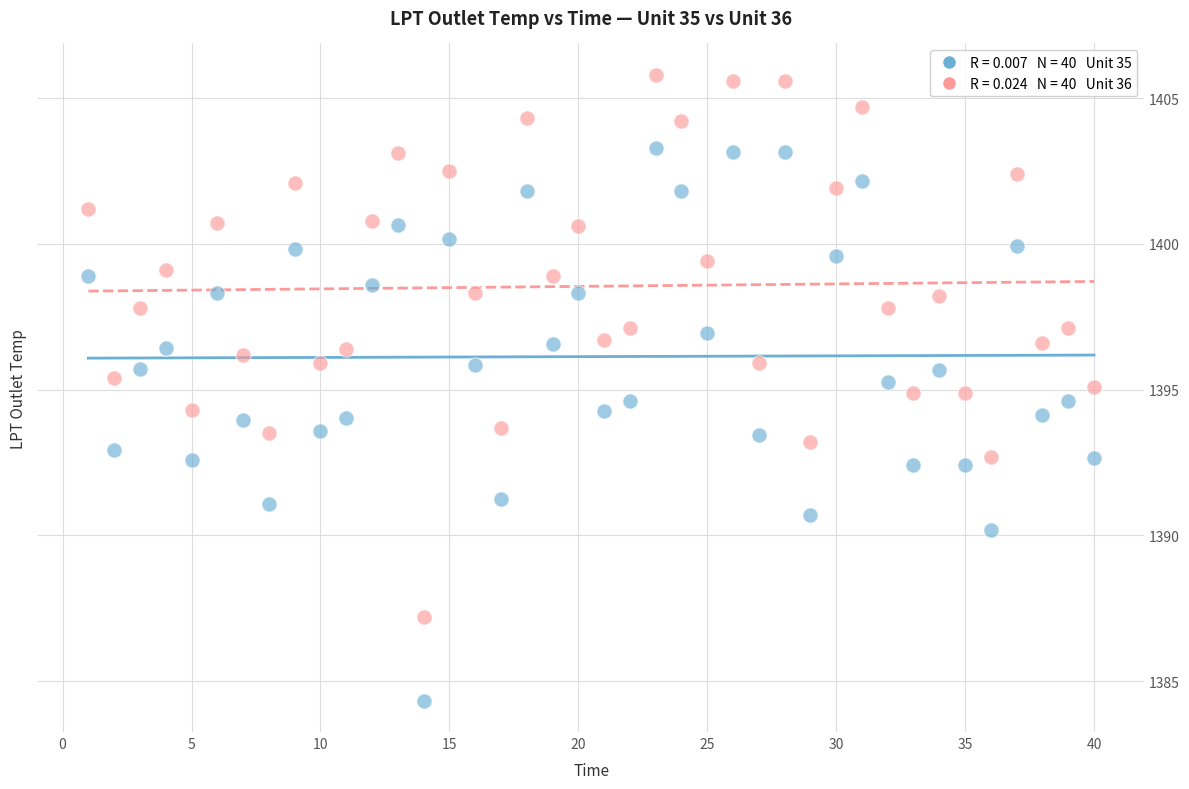

Across all data points, what is the range of Y values (max minus min)?

21.5